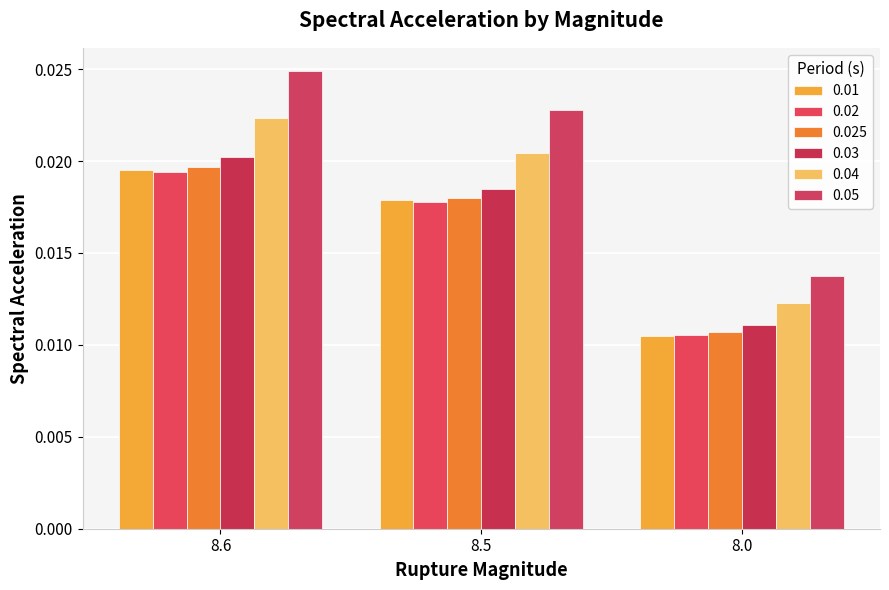

How many groups of bars are there?

3